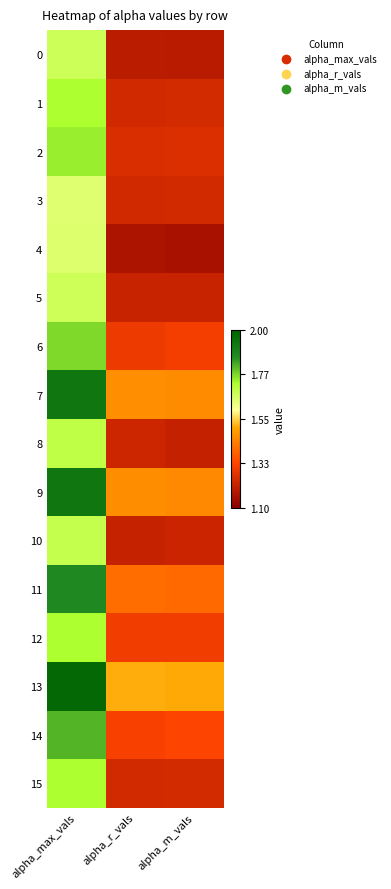

What is the greatest value displayed?

2.0